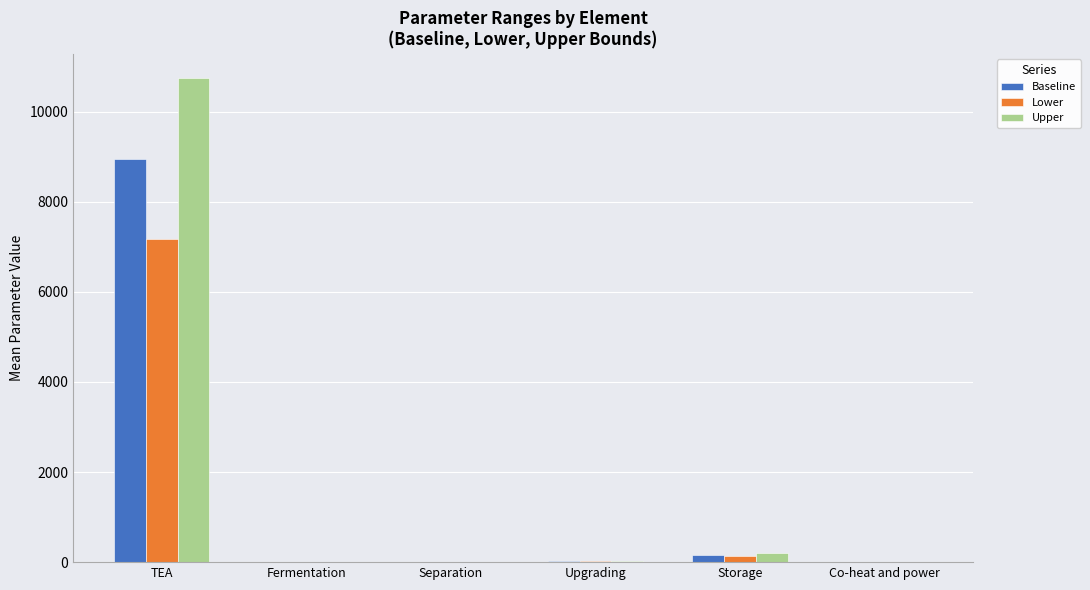

At which category does the chart reach its peak across all series?

TEA